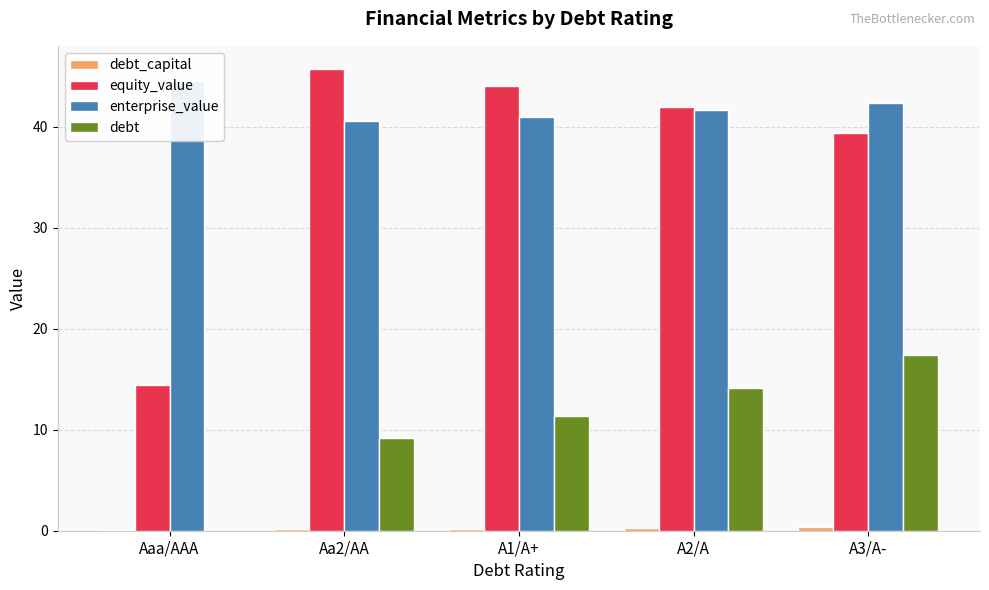

What is the difference between the maximum and minimum values in the equity_value series?

31.3